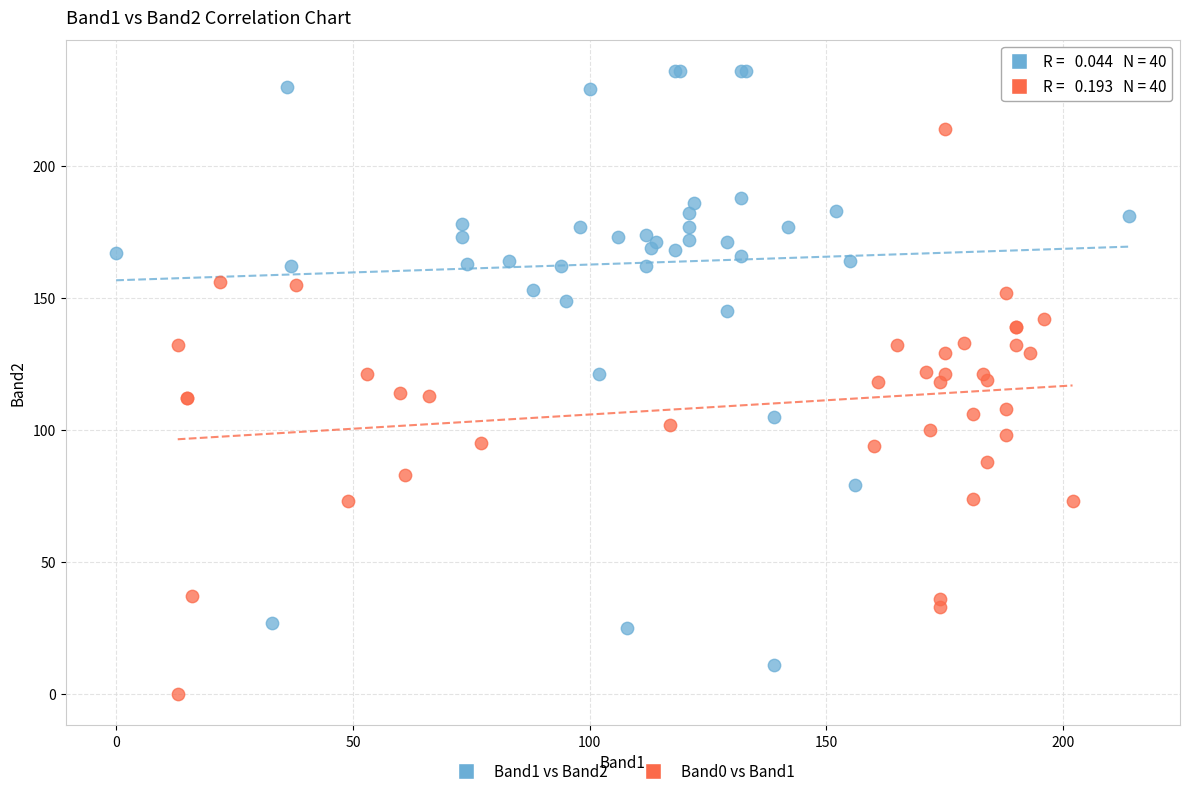

Which series contains the lowest Y value?

Band0 vs Band1